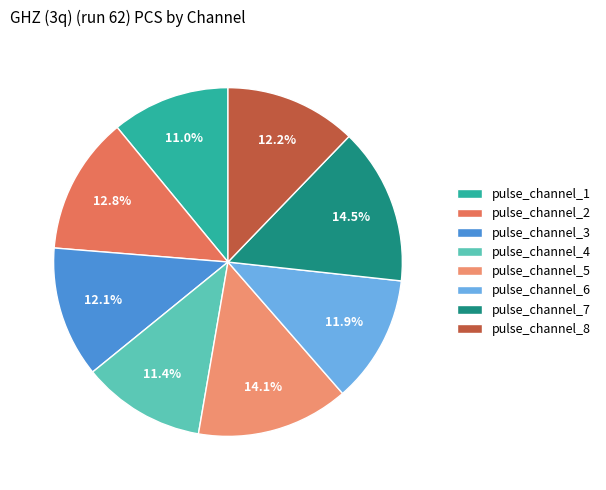

What is the total percentage of pulse_channel_7 and pulse_channel_2?

27.3%